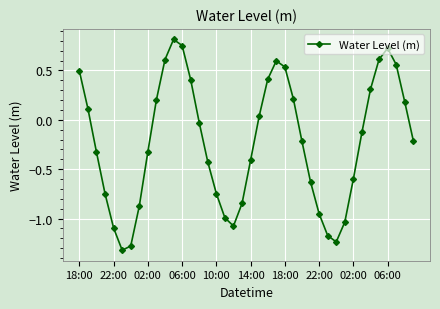

How many points are higher than both their immediate neighbors (excluding endpoints)?

3